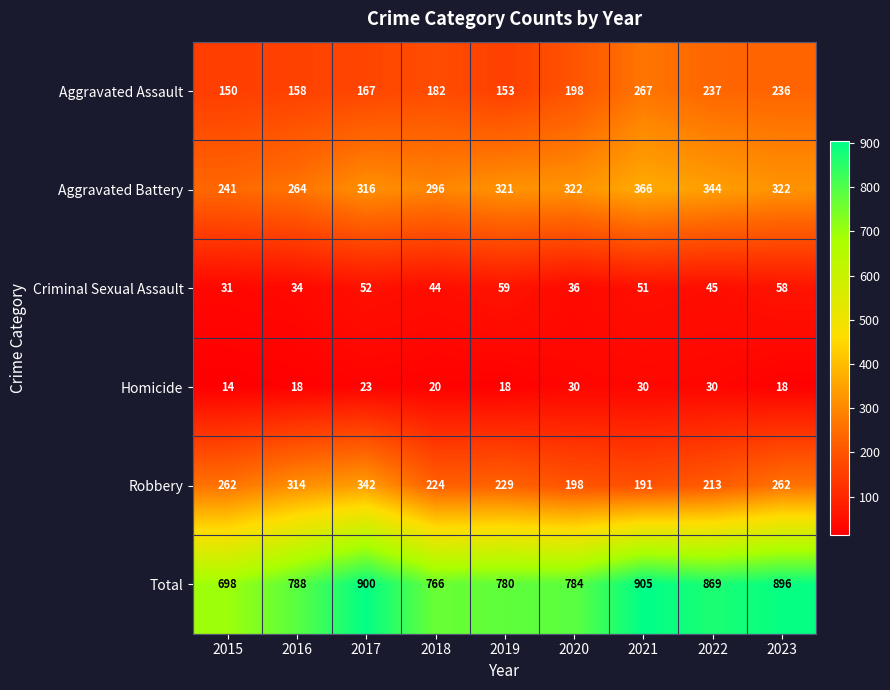

What is the sum of the Aggravated Assault values at 2022 and 2018?

419